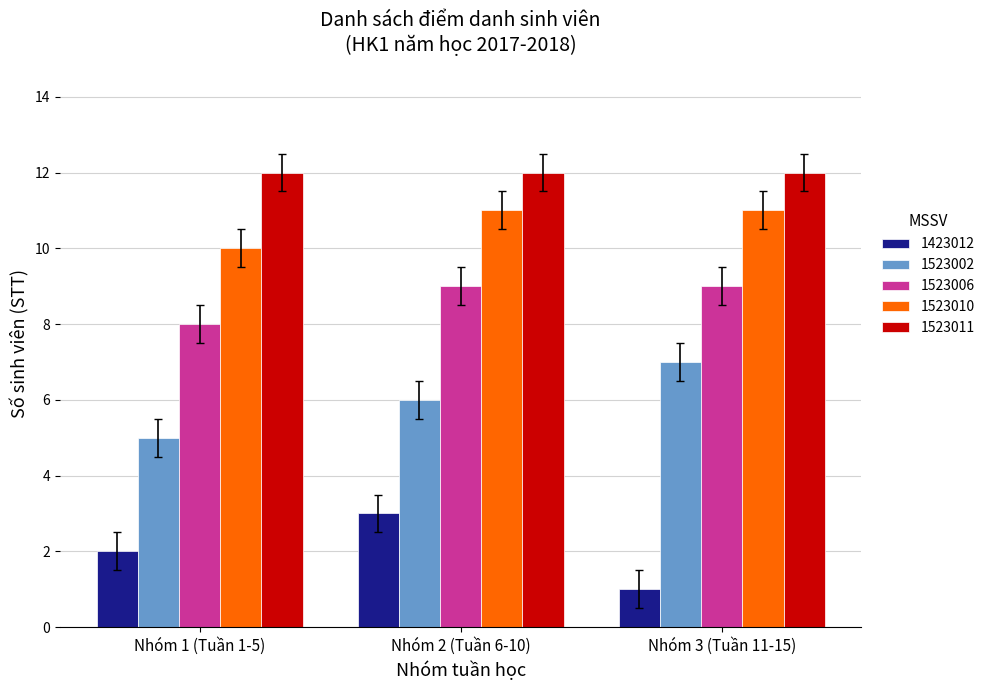

True or false: 1523002 has a value of 8 at Nhóm 2 (Tuần 6-10).

False